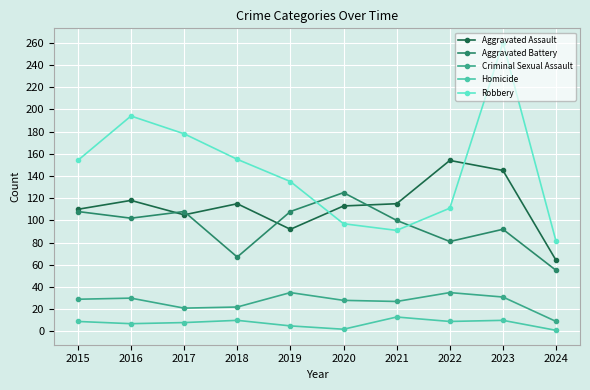

How many values in the Aggravated Assault series are below 115?

5